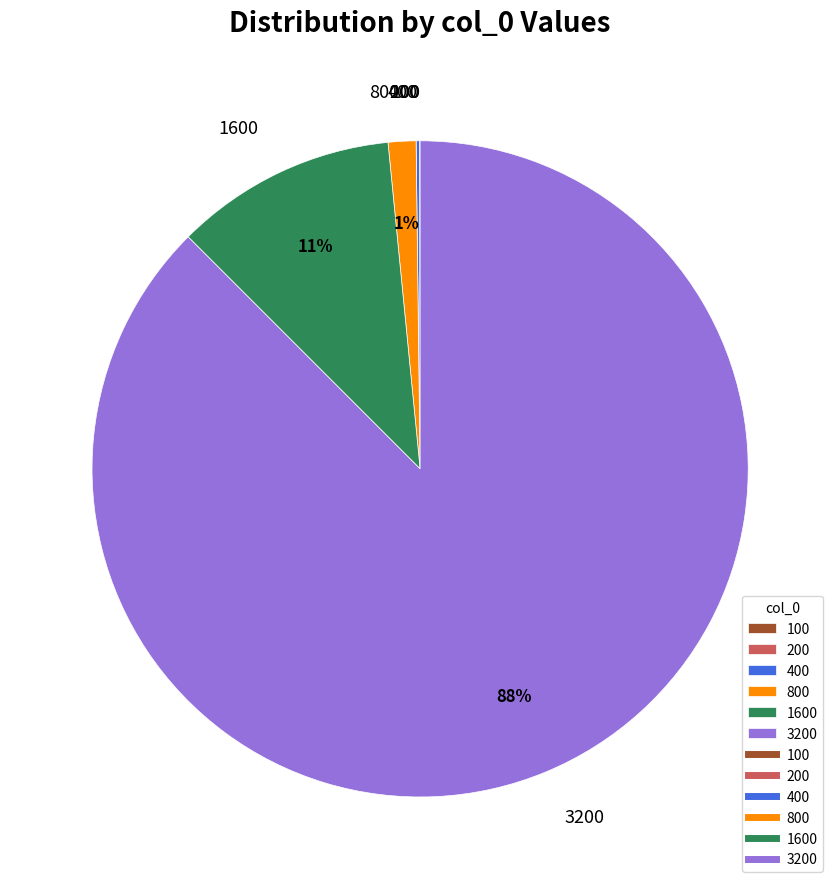

Is 800 the majority of the pie?

No